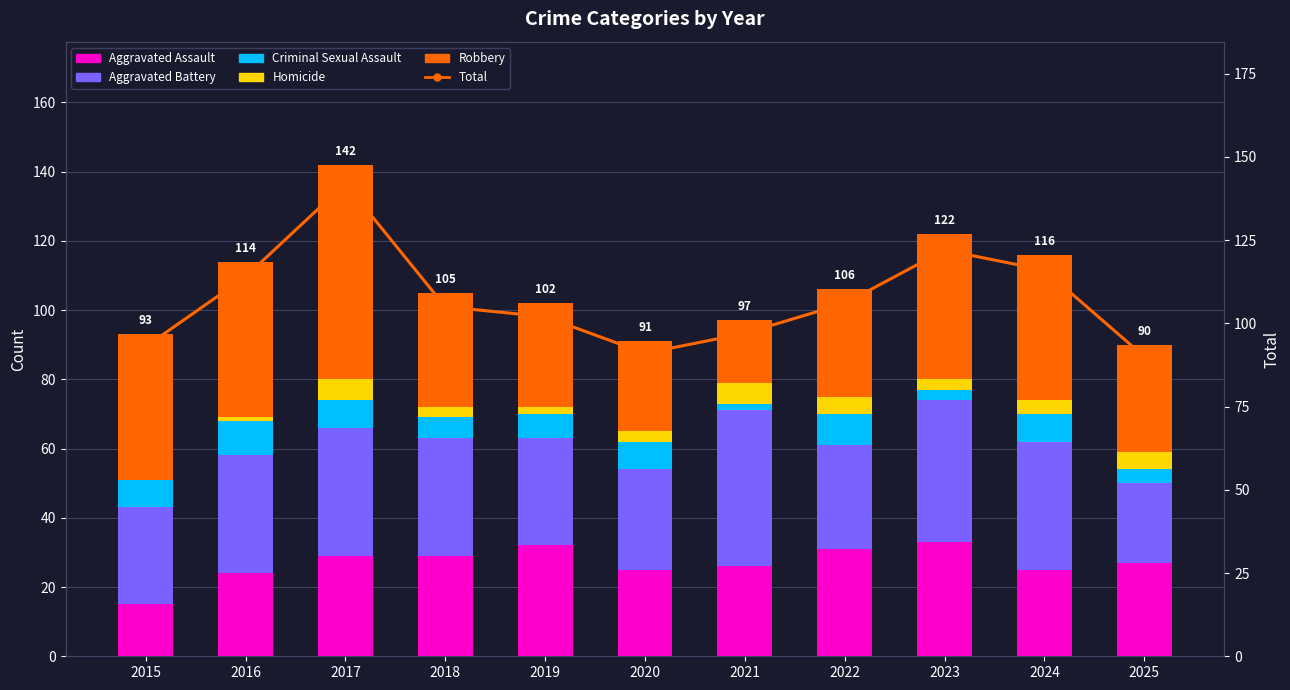

What is the value of the Aggravated Battery bar at the 3rd from the left?

37